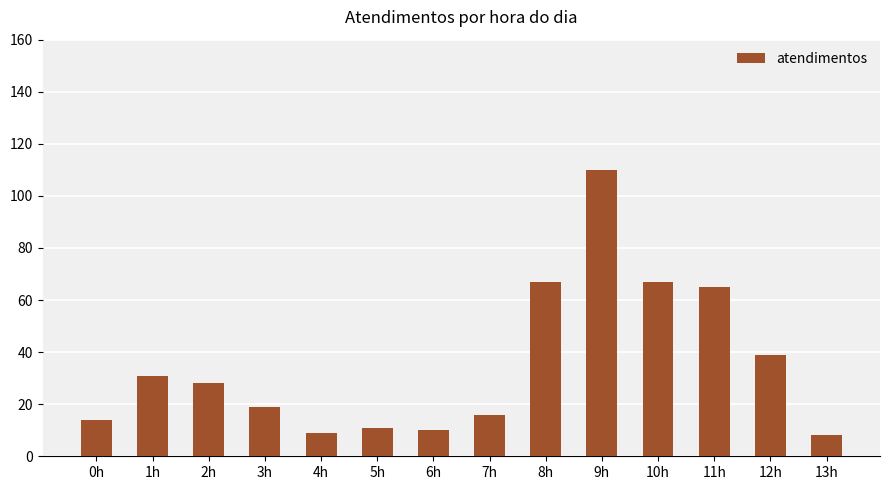

The value at 4h is 9. True or false?

True